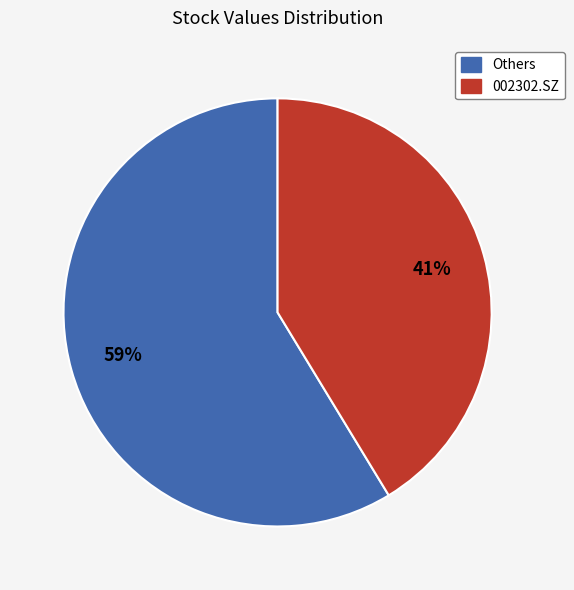

To the nearest percent, what is the average slice percentage?

50%